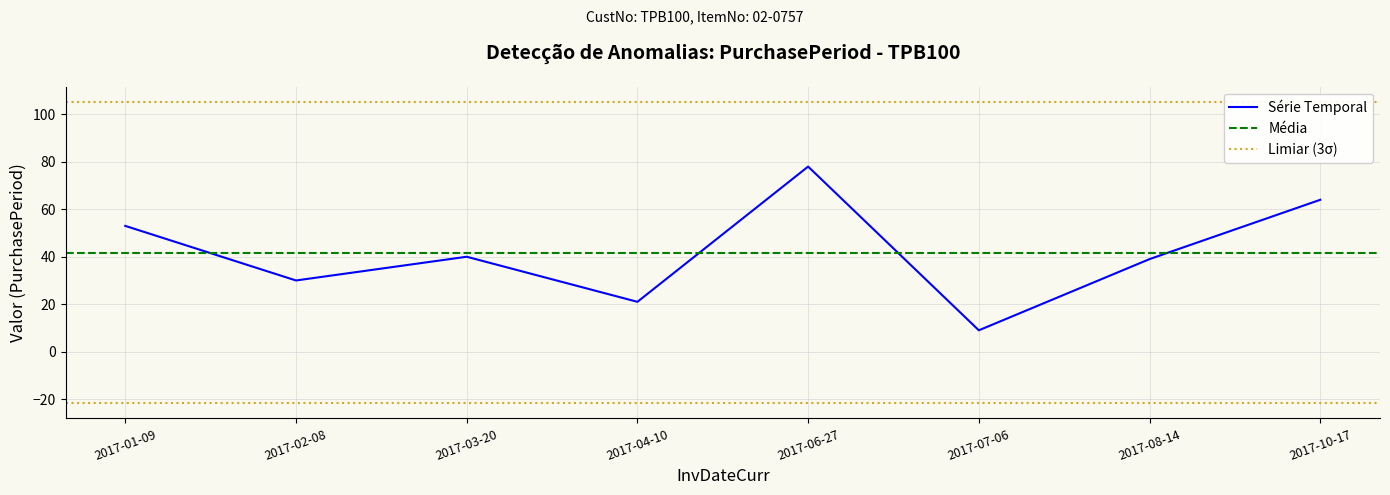

How many lines are shown in the chart?

1